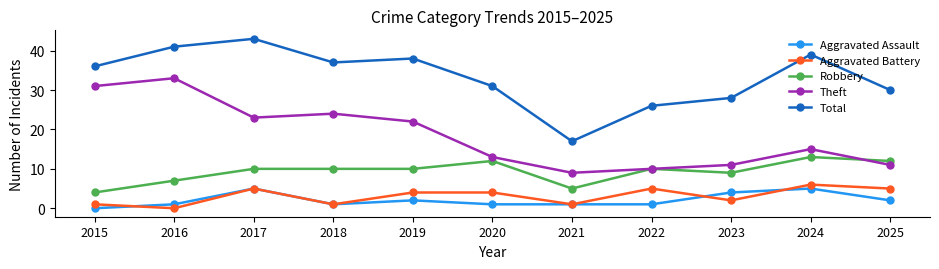

Count the number of categories in the chart.

11